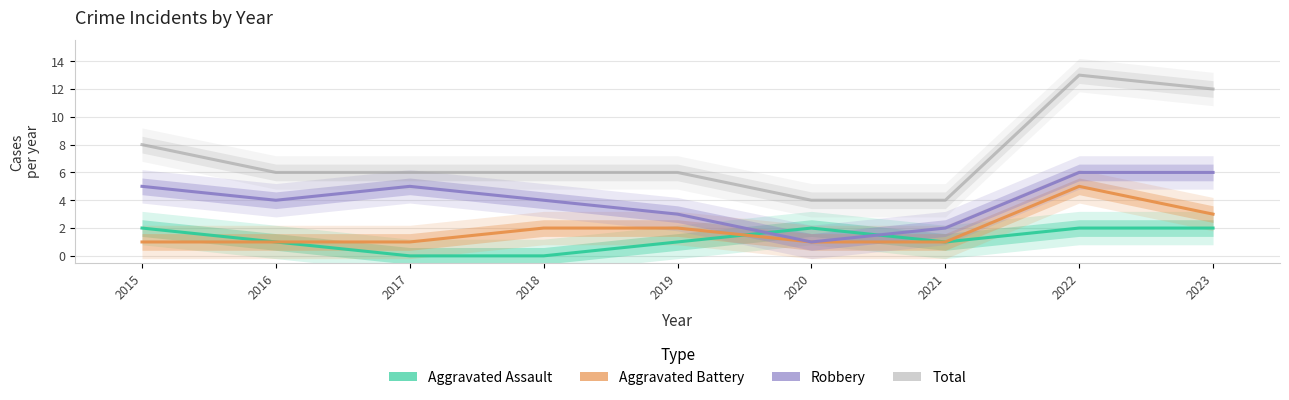

How many lines are shown in the chart?

4